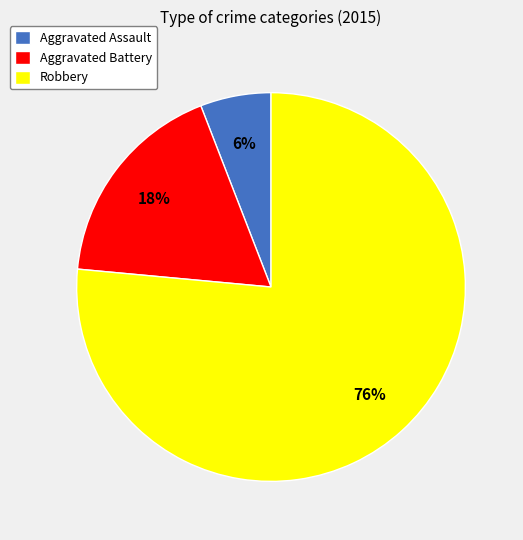

To the nearest percent, what portion does Robbery represent?

76%